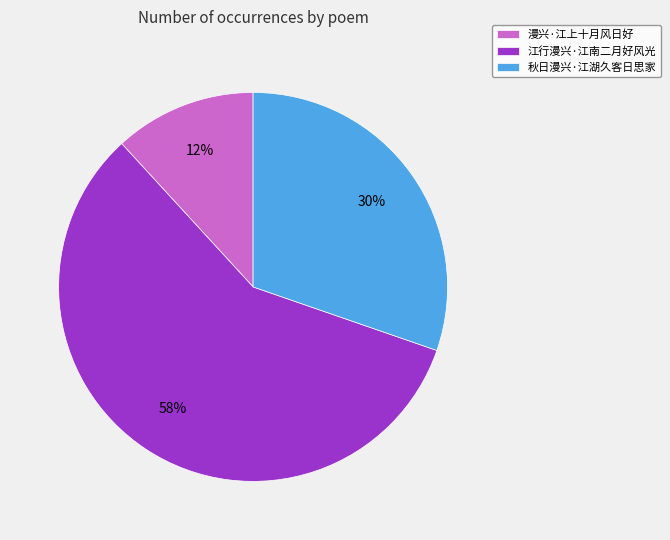

To the nearest percent, what percentage of the pie is 漫兴·江上十月风日好?

12%